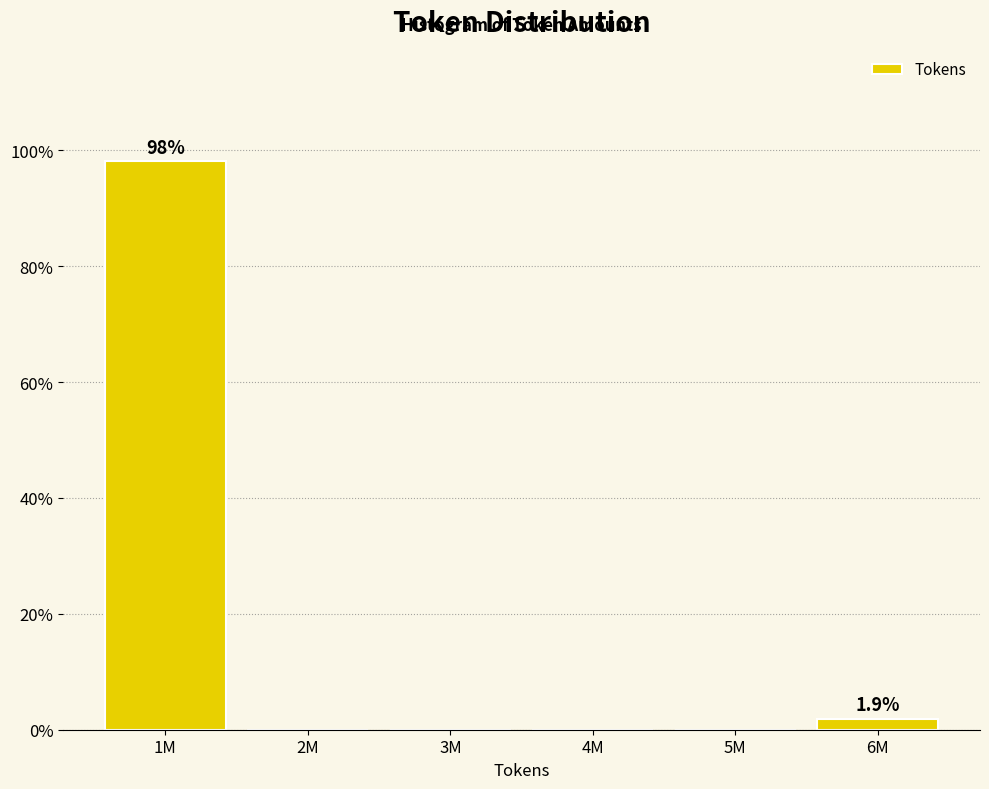

Reading right to left, transcribe all the data shown in this chart.

6M=1.9	5M=0.0	4M=0.0	3M=0.0	2M=0.0	1M=98.1